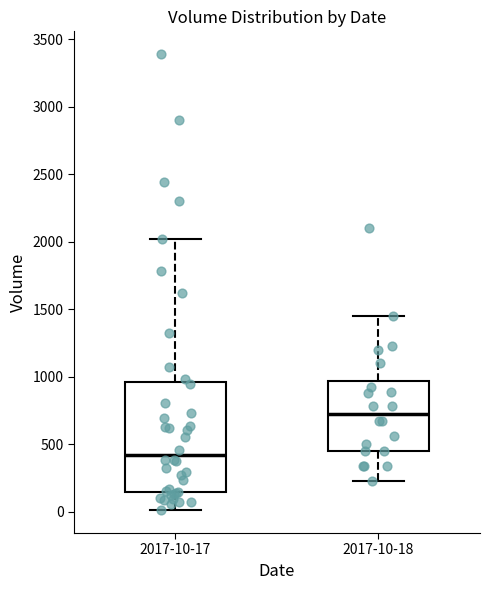

Reading left to right, transcribe this box plot: for each box, give where its median line is, the range the box spans, and where its two whiskers end, as read against the y-axis. The values are not printed on the chart, so give them approximately, as read against the axis.

2017-10-17: median 400, box 150 to 950, whiskers 0 to 2000
2017-10-18: median 750, box 450 to 950, whiskers 250 to 1450